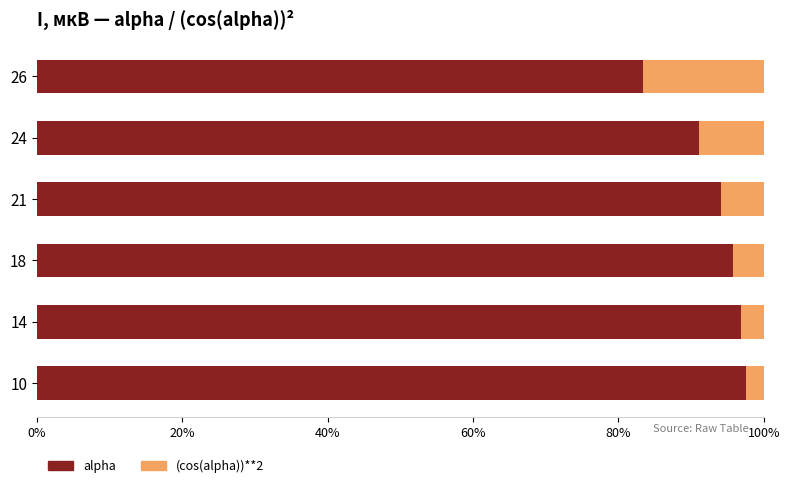

What is the highest value of the alpha series?

97.6